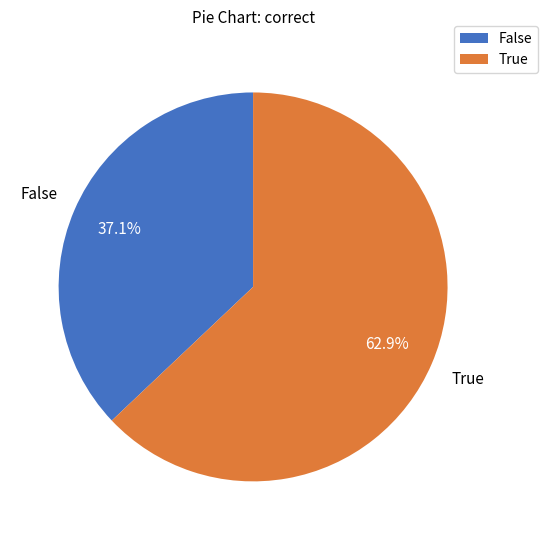

To the nearest percent, what is the difference between the True and False slice percentages?

26%